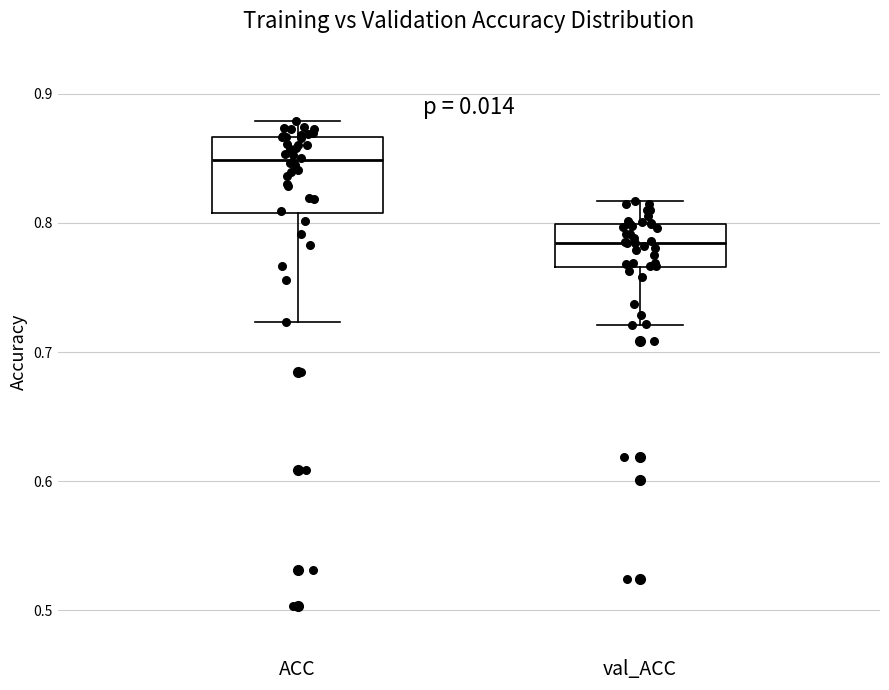

Reading left to right, transcribe this box plot: for each box, give where its median line is, the range the box spans, and where its two whiskers end, as read against the y-axis. The values are not printed on the chart, so give them approximately, as read against the axis.

ACC: median 0.85, box 0.81 to 0.87, whiskers 0.72 to 0.88
val_ACC: median 0.78, box 0.77 to 0.80, whiskers 0.72 to 0.82